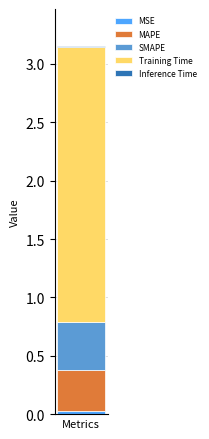

How many series are shown in this chart?

5